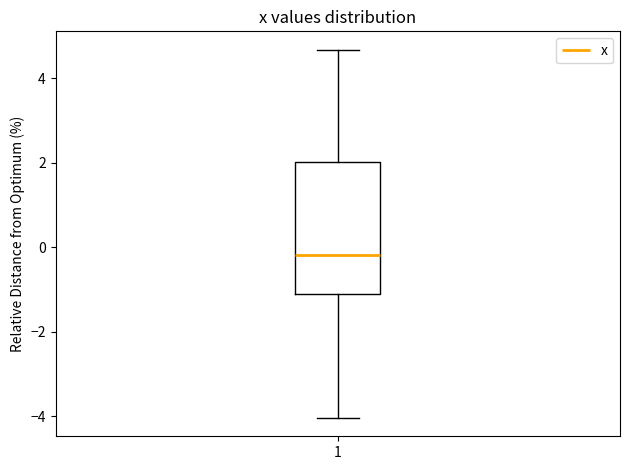

Transcribe this box plot: give where the median line is, the range the box spans, and where the two whiskers end, as read against the y-axis. The values are not printed on the chart, so give them approximately, as read against the axis.

median -0.2, box -1.2 to 2.0, whiskers -4.0 to 4.6